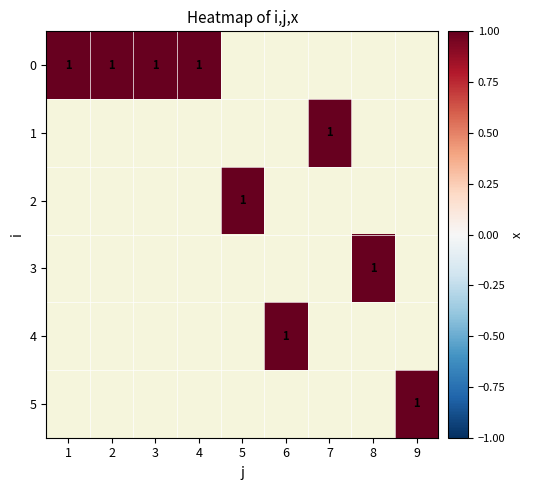

True or false: 2 has a value of 0 at 1.

True